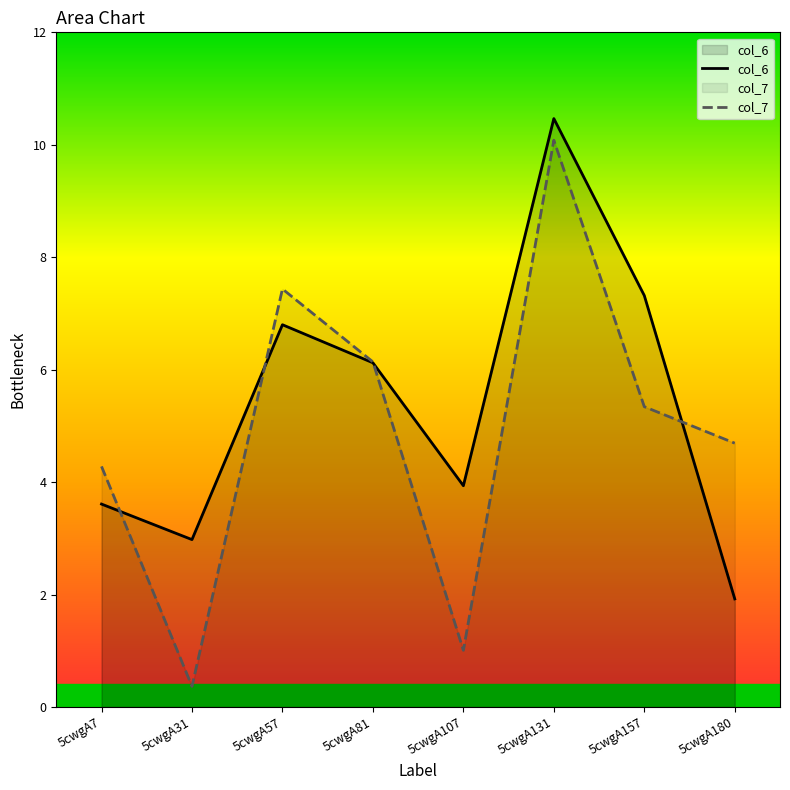

At which category is the sum across all series the highest?

5cwgA131